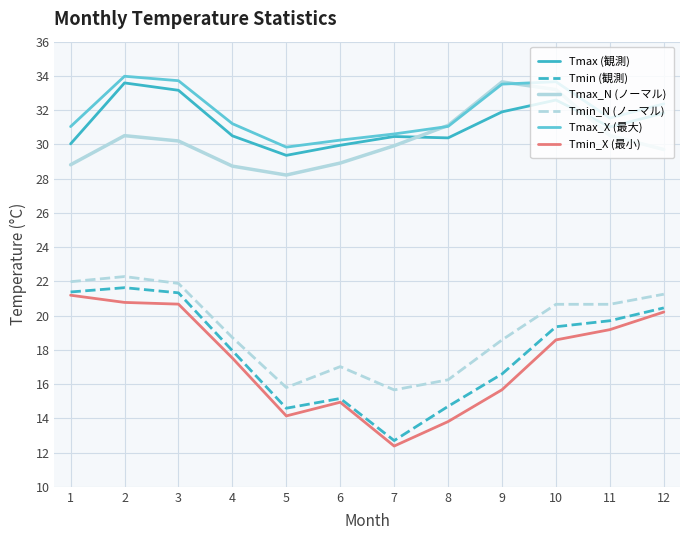

What is the smallest value displayed?

12.4